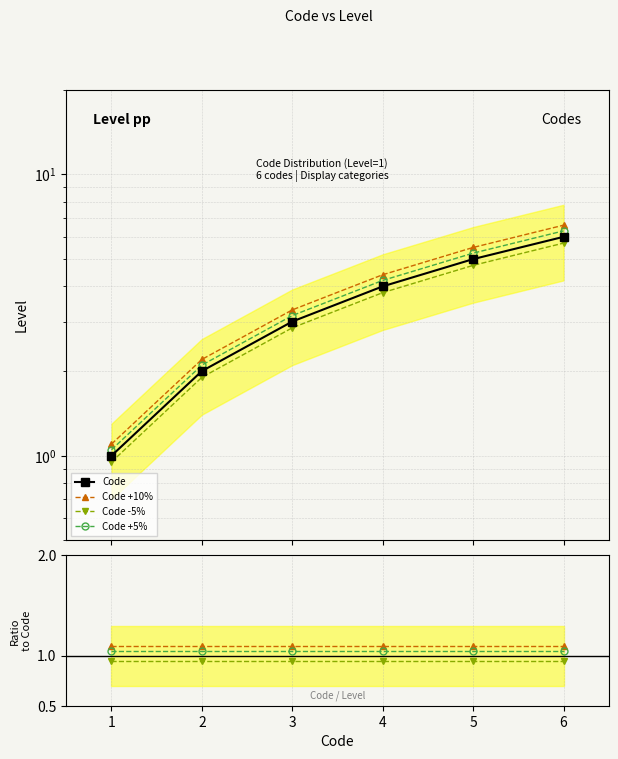

Does the chart have visible grid lines?

Yes